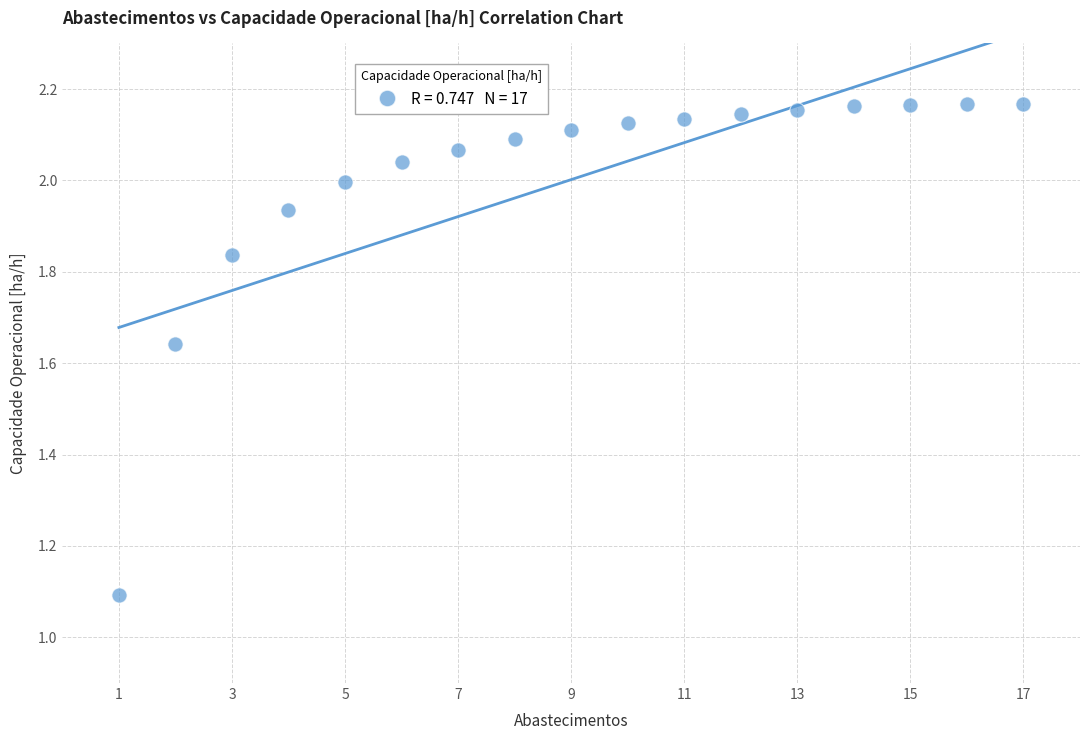

What is the range of X values (max minus min)?

16.0